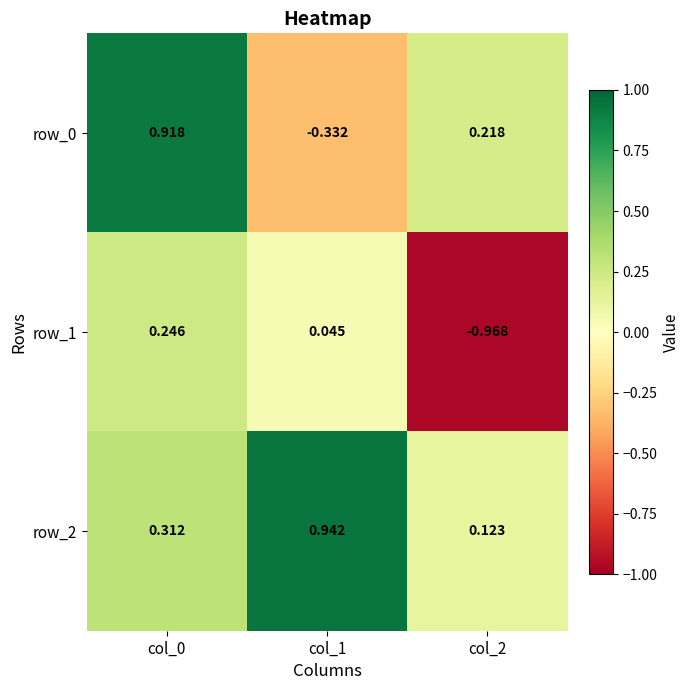

Is the value of row_0 at col_1 greater than the value of row_2 at col_2?

No